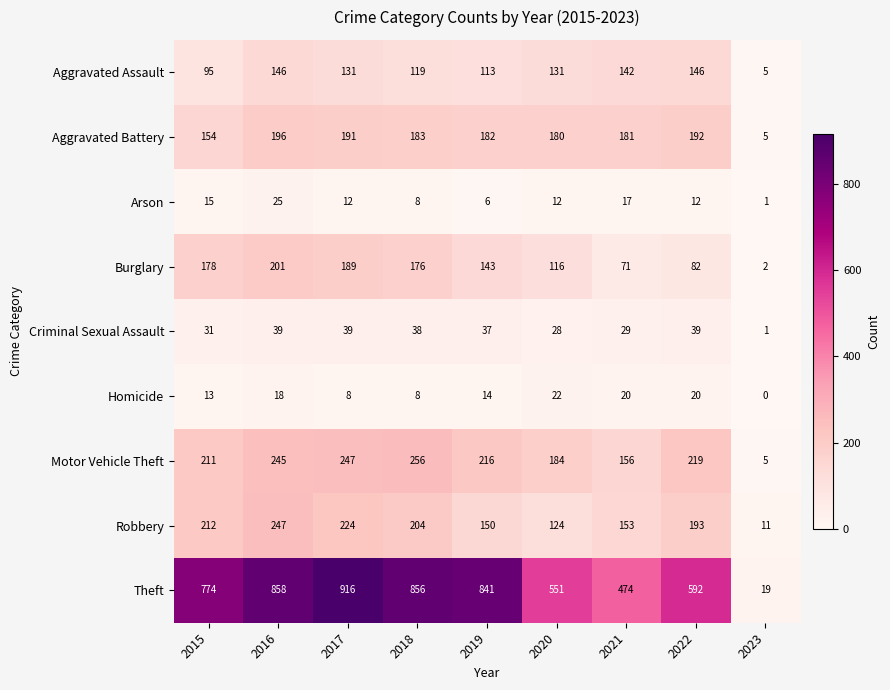

Rank the series by their maximum value, from lowest to highest.

Homicide, Arson, Criminal Sexual Assault, Aggravated Assault, Aggravated Battery, Burglary, Robbery, Motor Vehicle Theft, Theft